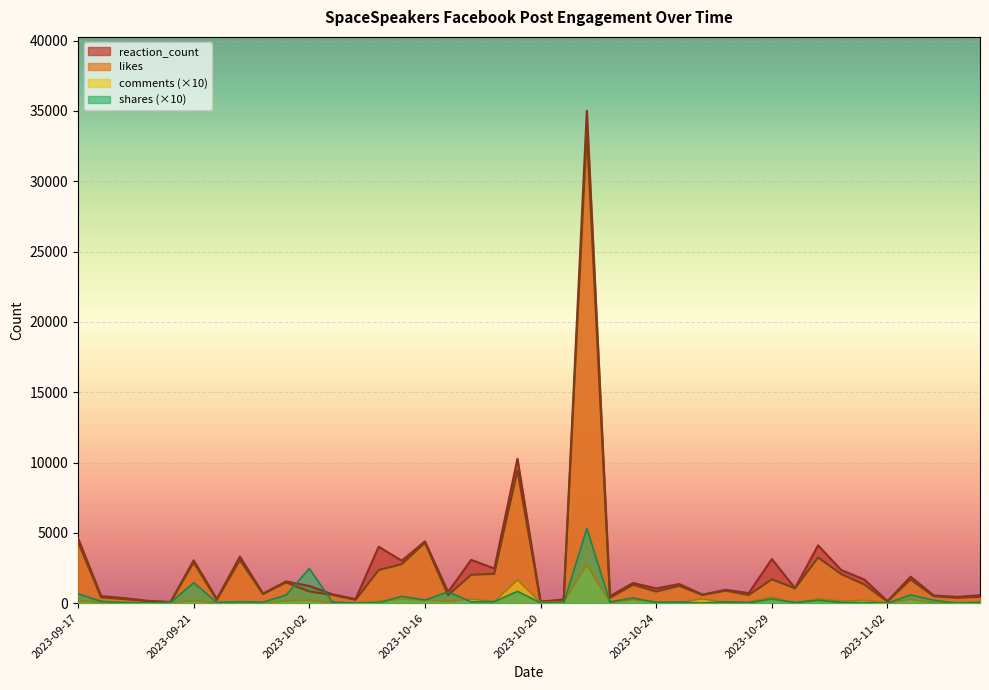

At which label does shares reach its minimum?

2023-11-05